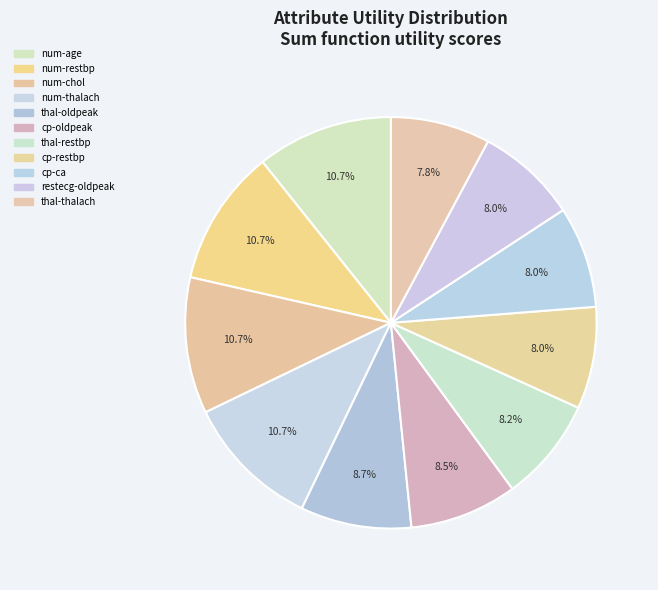

To the nearest percent, what is the combined percentage of restecg-oldpeak and thal-oldpeak?

17%